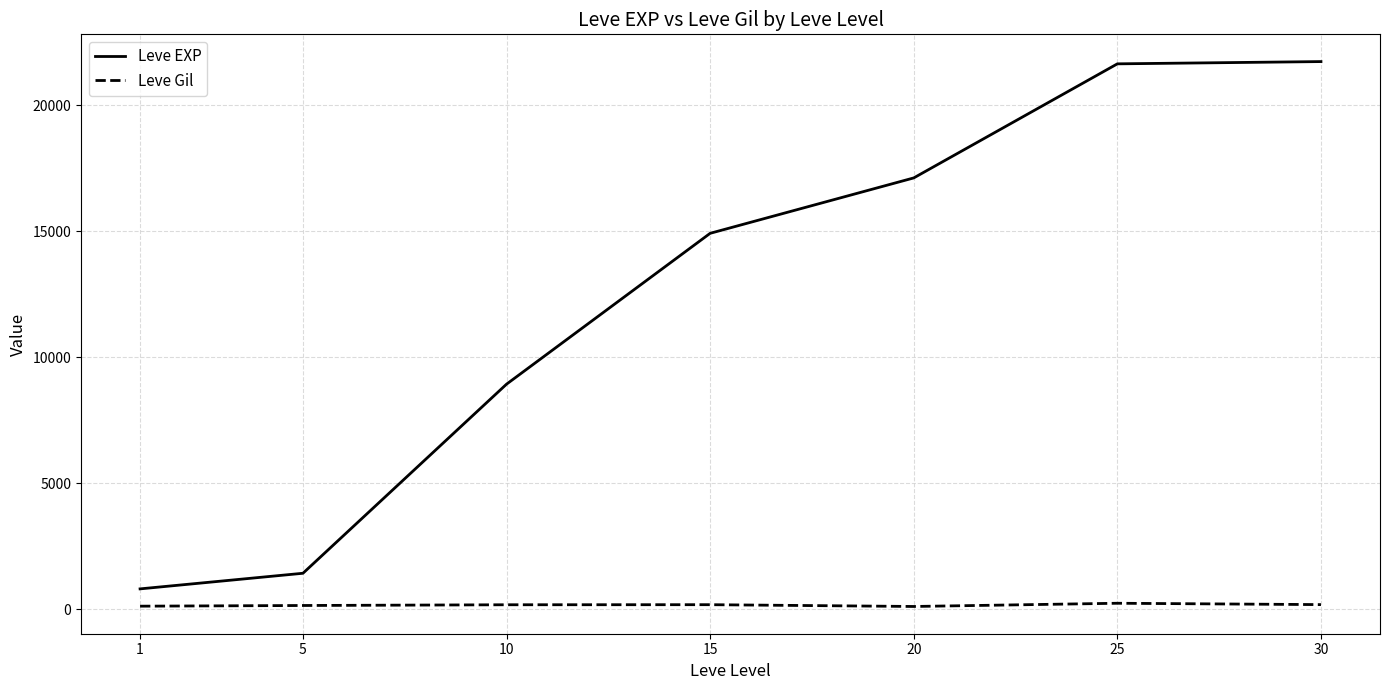

At which label is Leve EXP closest to 11270?

10